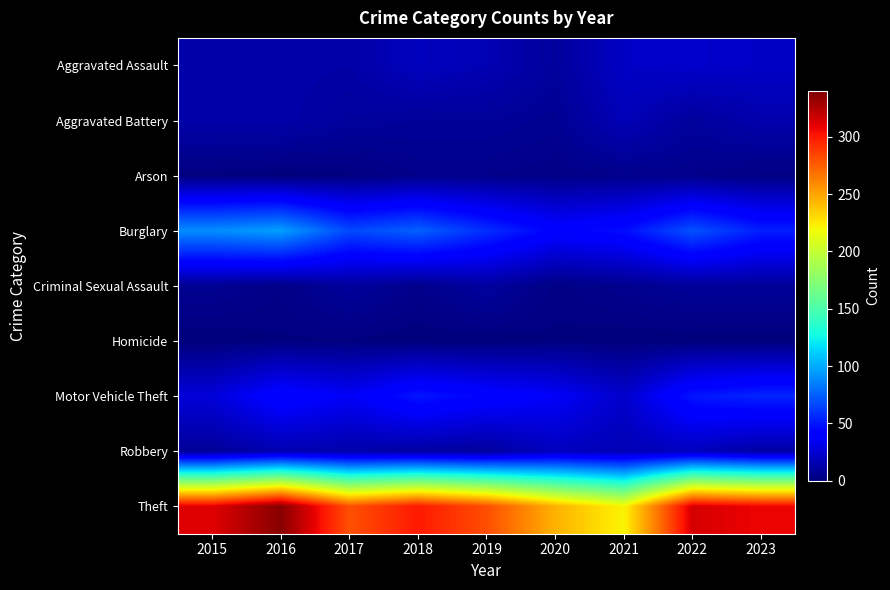

Which series has the widest spread of values?

Theft